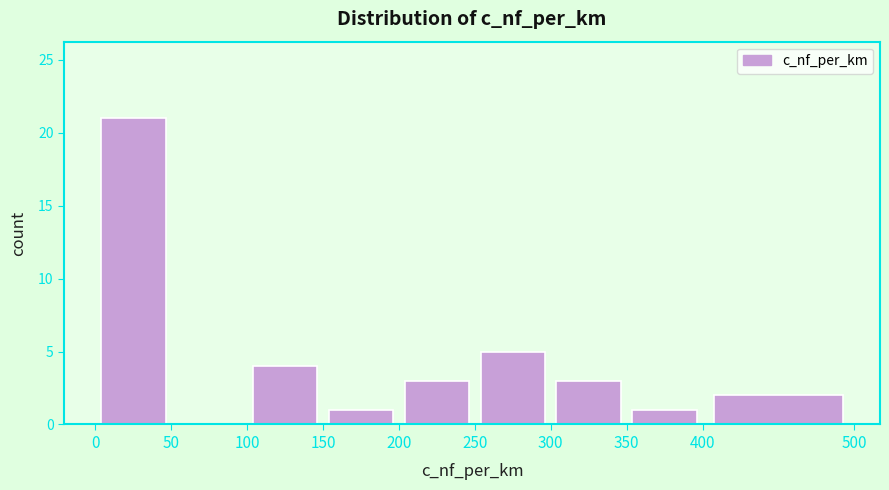

How tall is the bar that spans 350 to 400 on the x-axis? The values are not printed on the chart, so give them approximately, as read against the axis.

1